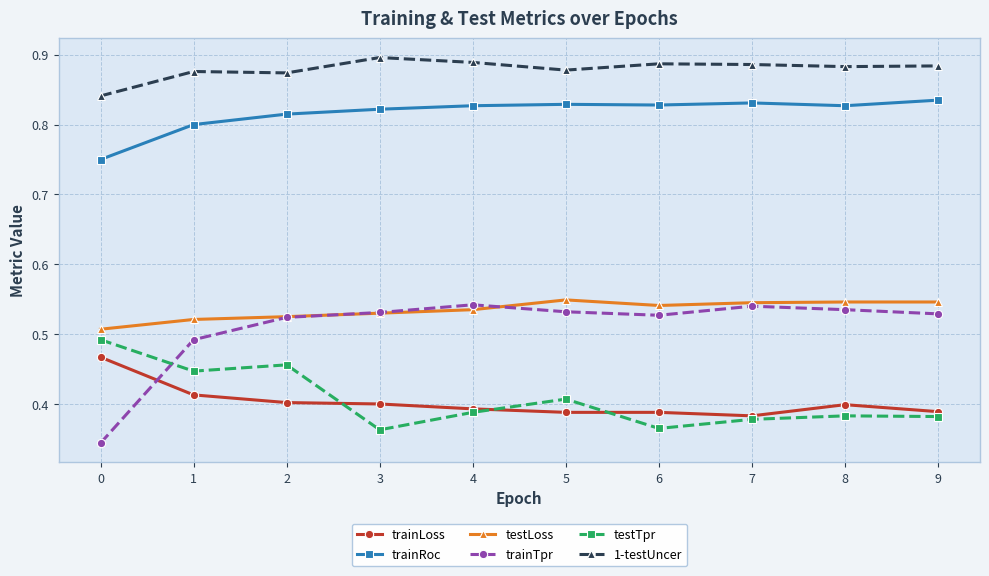

What are all the series names shown in the legend?

trainLoss, trainRoc, testLoss, trainTpr, testTpr, 1-testUncer